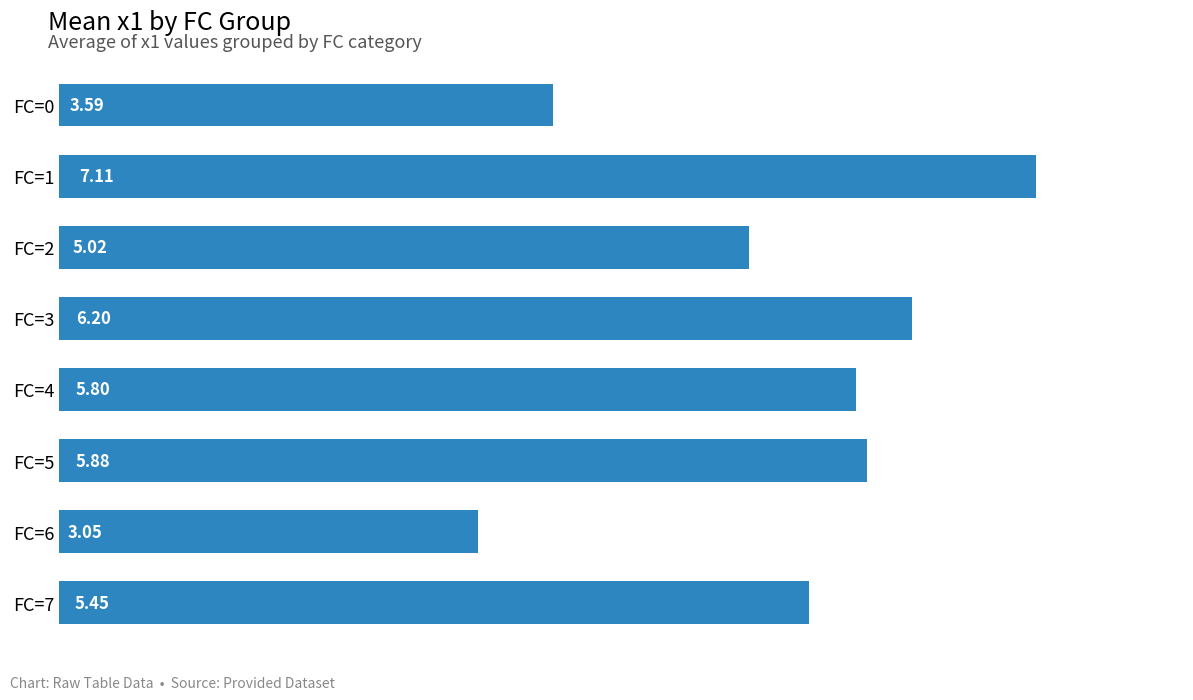

Rank the categories by value from lowest to highest.

FC=6, FC=0, FC=2, FC=7, FC=4, FC=5, FC=3, FC=1